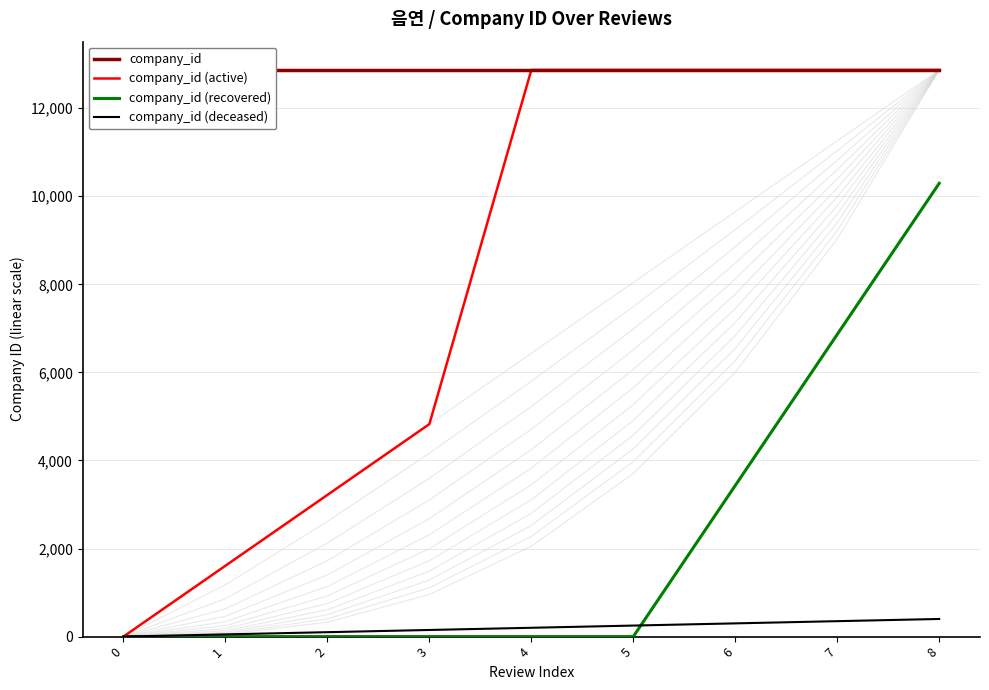

The value of company_id (recovered) at 0 is 0.0. True or false?

True